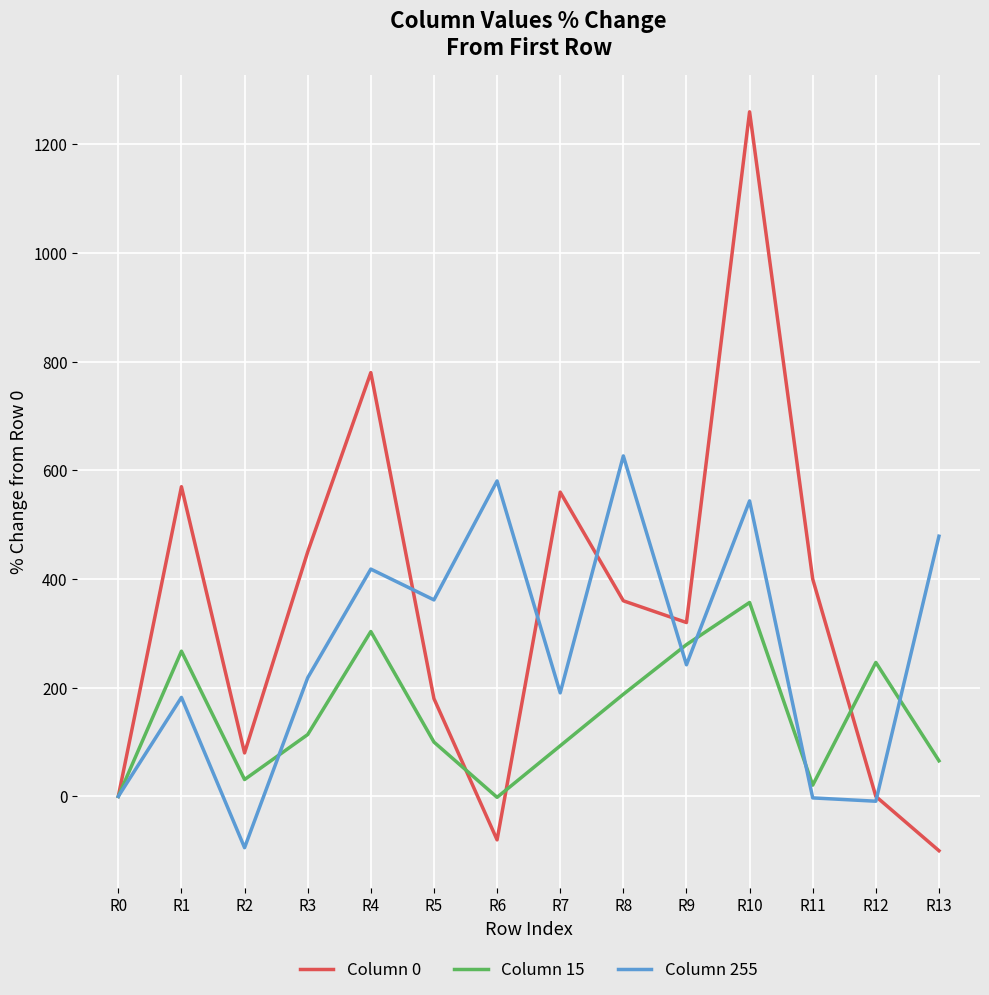

List the series in order of their overall mean, lowest first.

Column 15, Column 255, Column 0